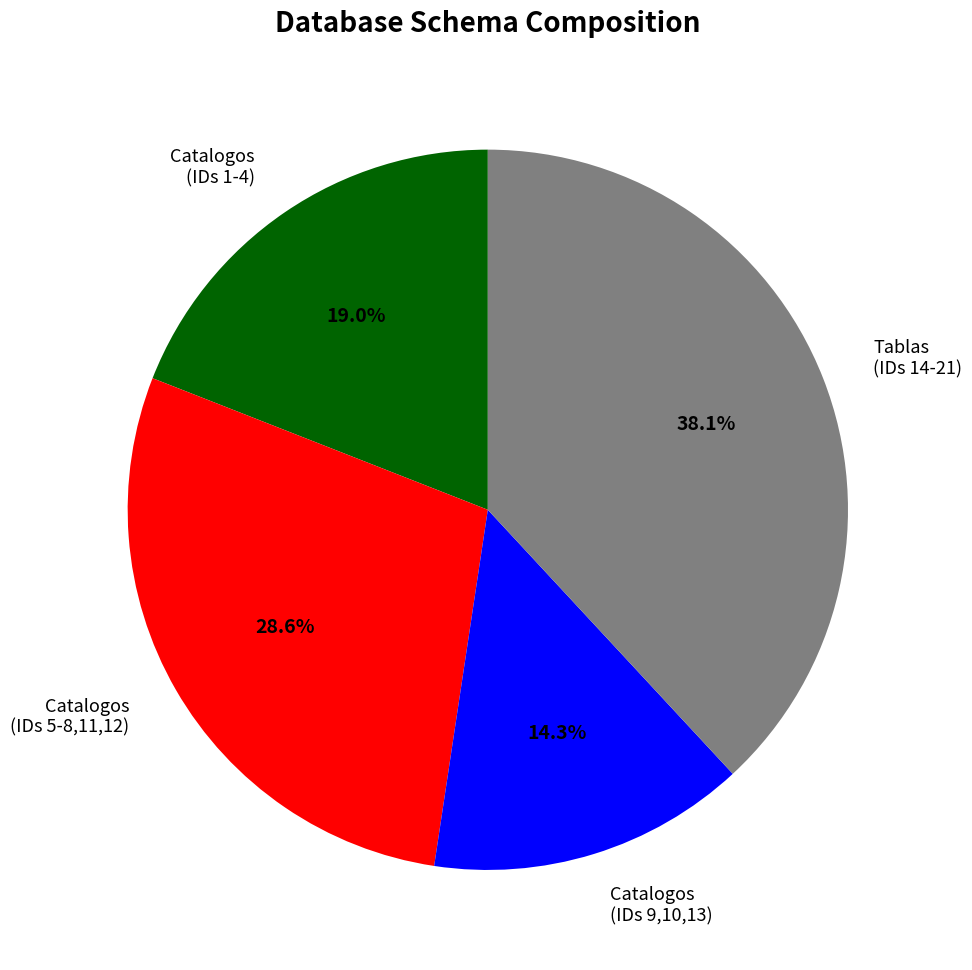

How many segments does this pie chart have?

4